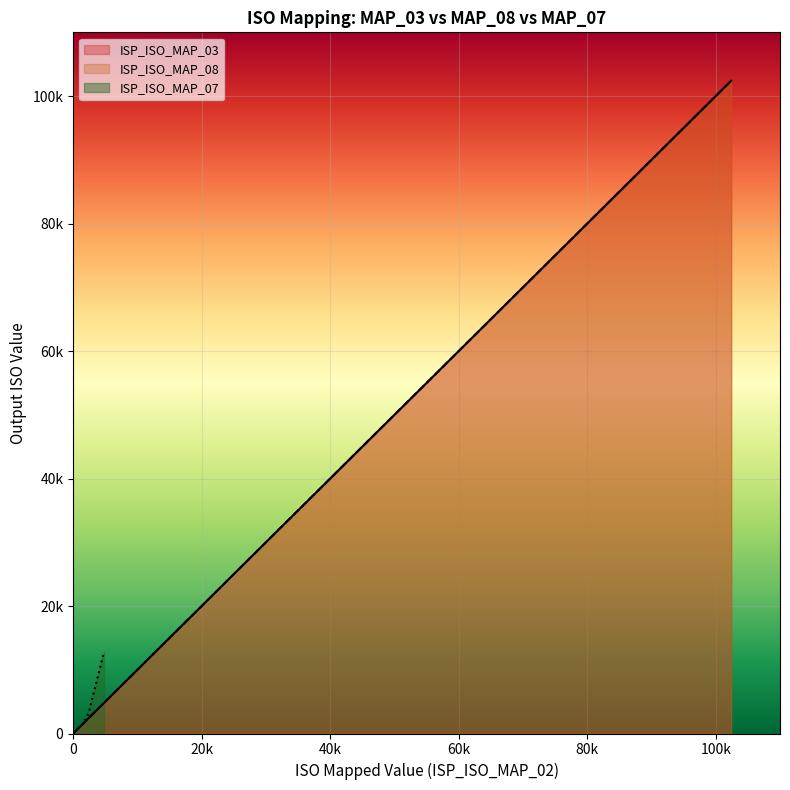

The value at 17 is 31746. True or false?

False